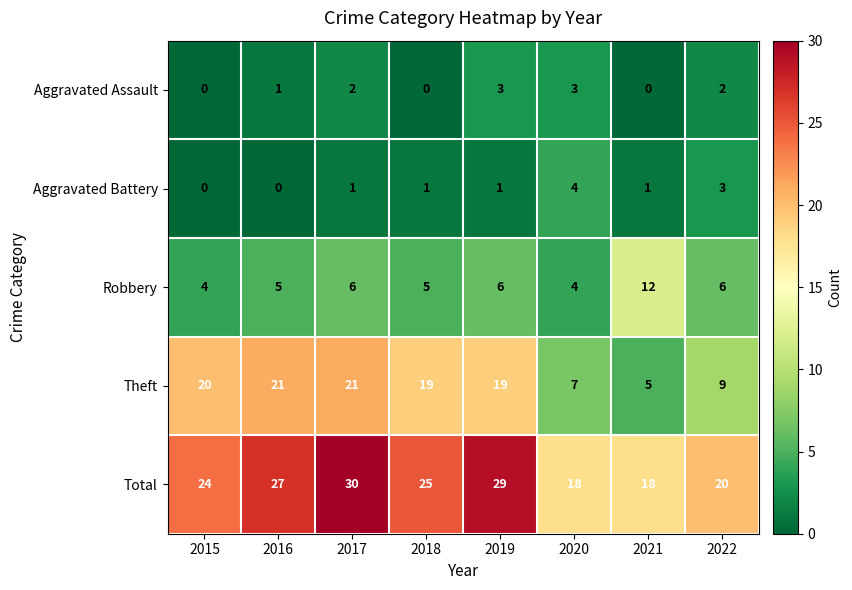

How many data points does each series have?

8